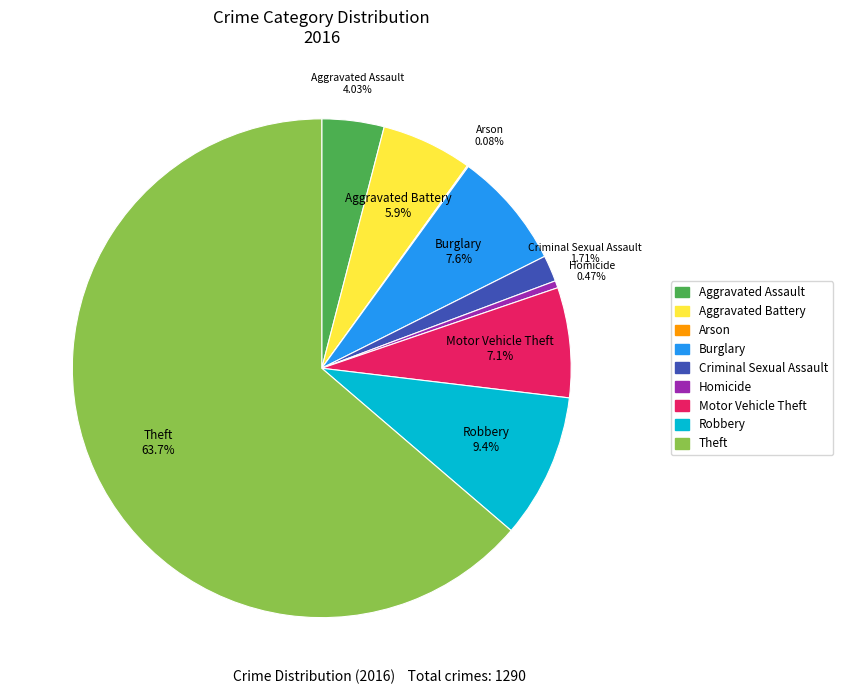

What is the ratio of the value at Aggravated Battery to the value at Motor Vehicle Theft?

0.8